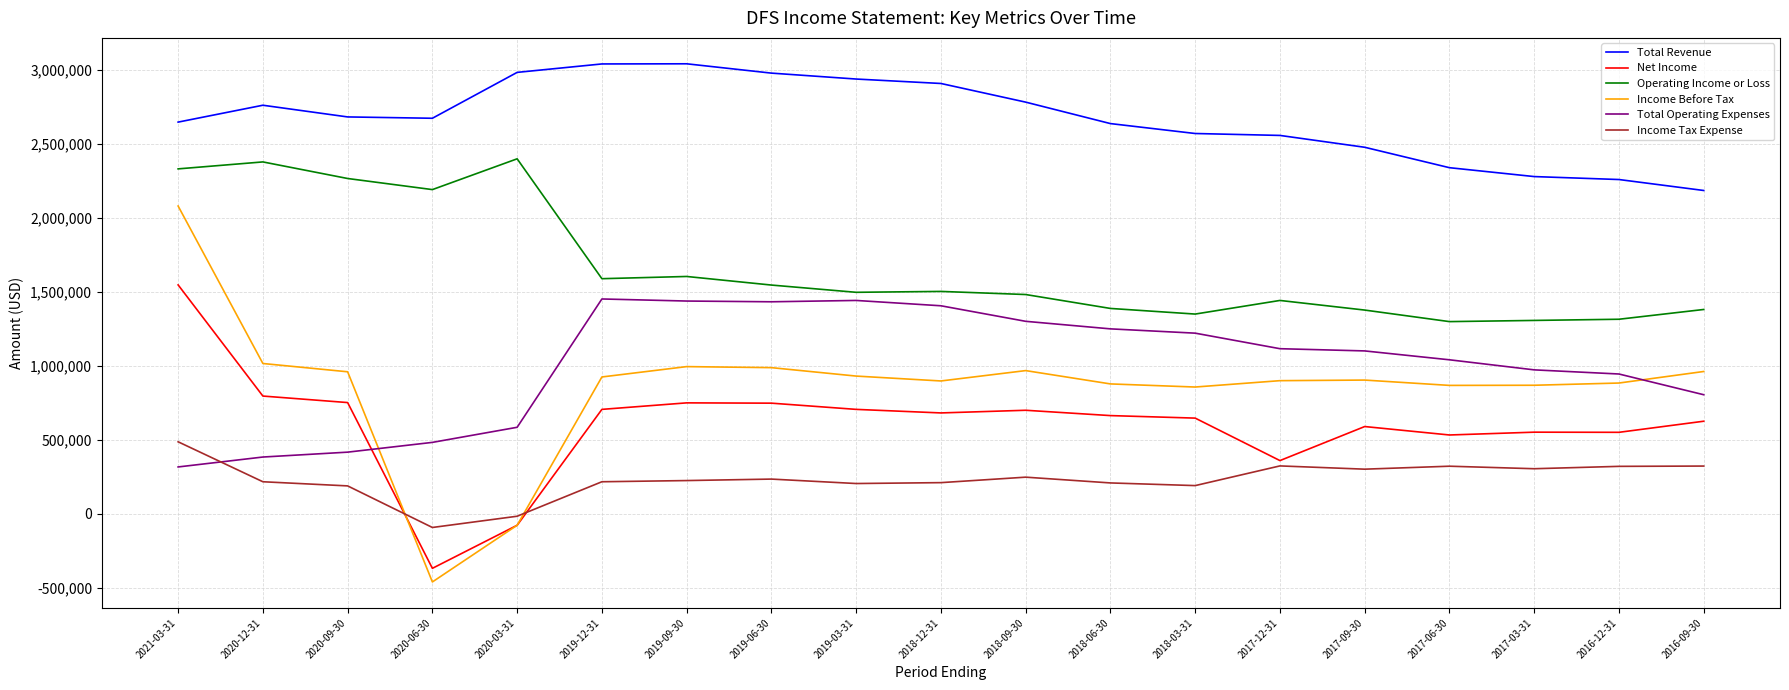

True or false: Income Before Tax and Income Tax Expense intersect in this chart.

True